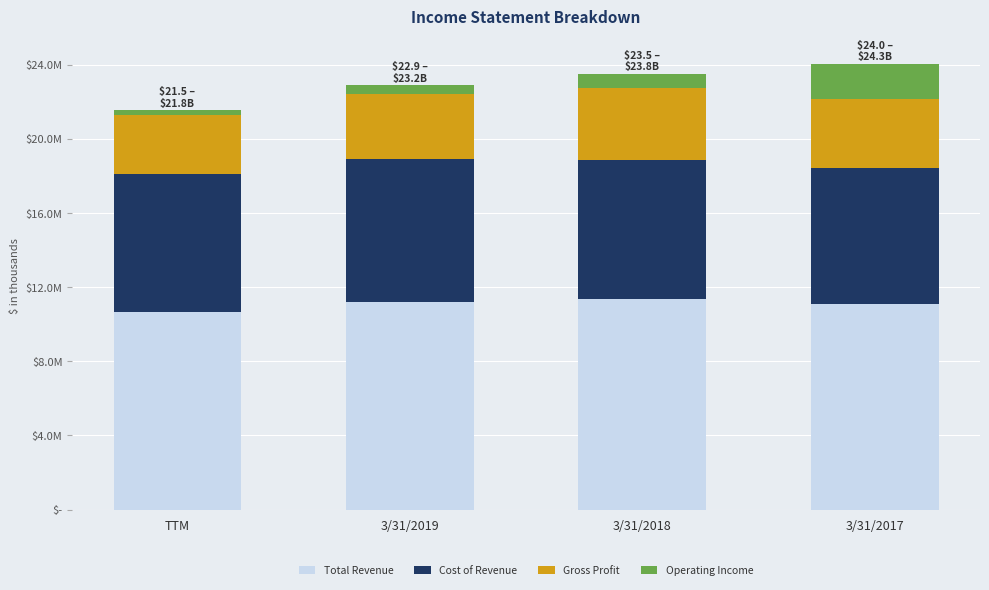

What are all the series names shown in the legend?

Total Revenue, Cost of Revenue, Gross Profit, Operating Income